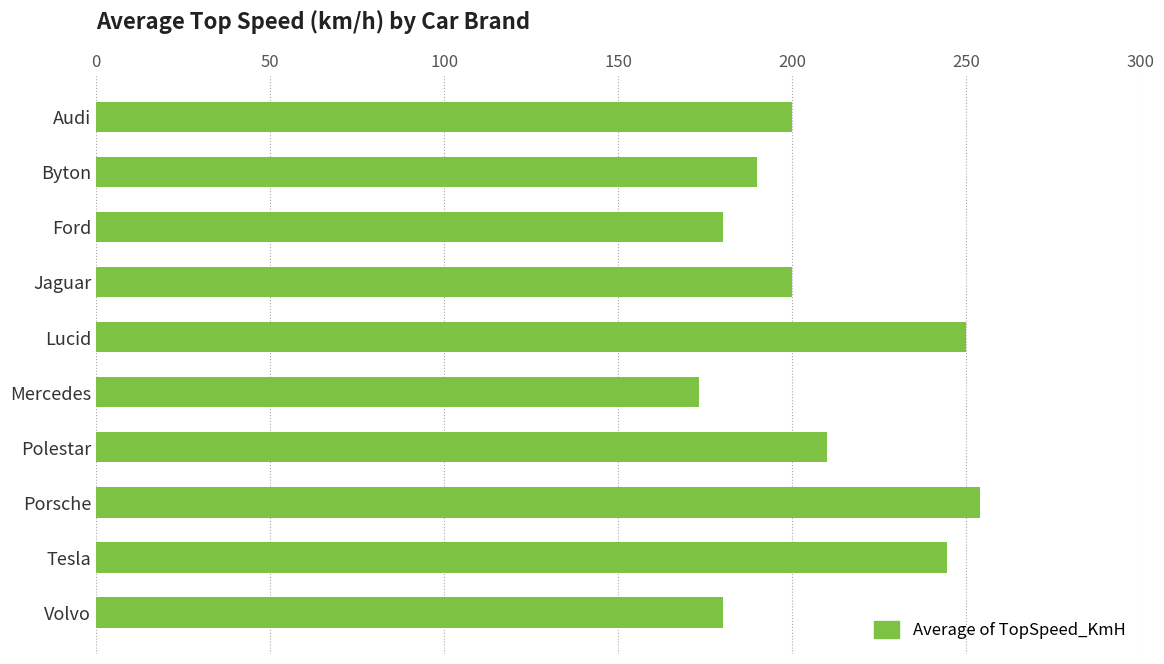

At which category does the chart reach its minimum across all series?

Mercedes